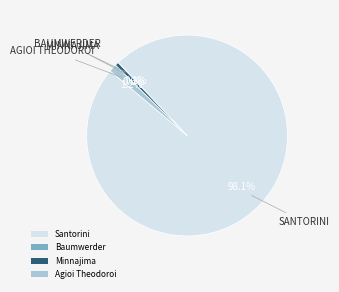

Which category accounts for the majority?

Santorini